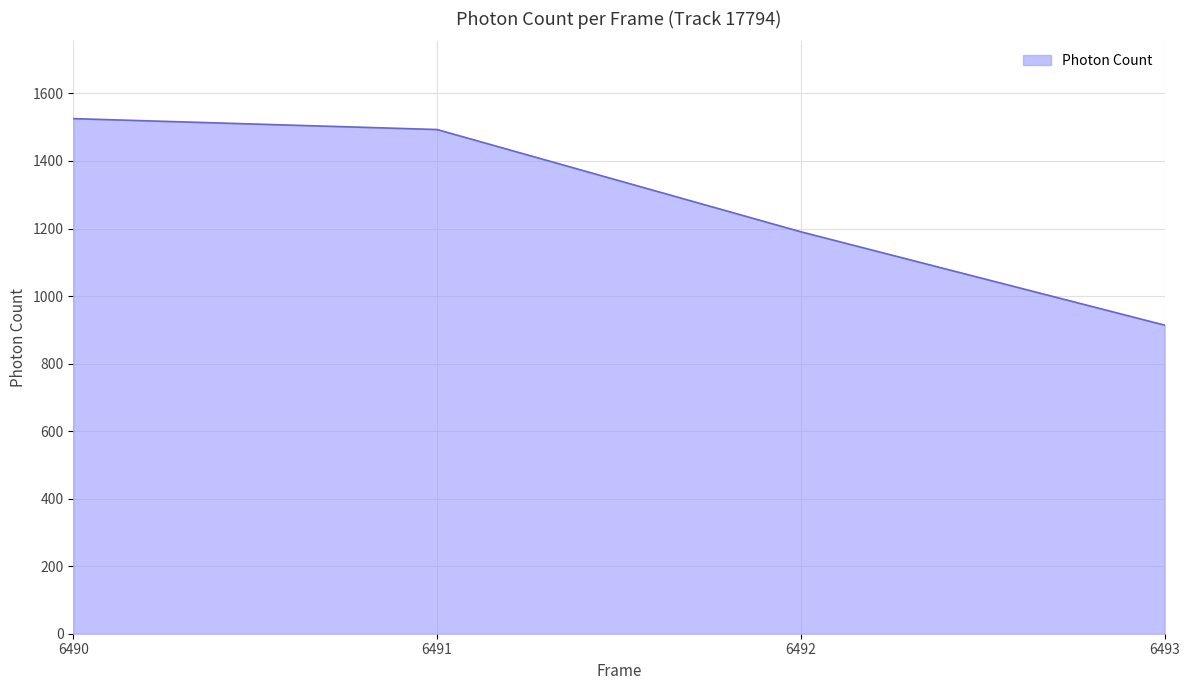

Which label corresponds to the smallest value in the chart?

6493